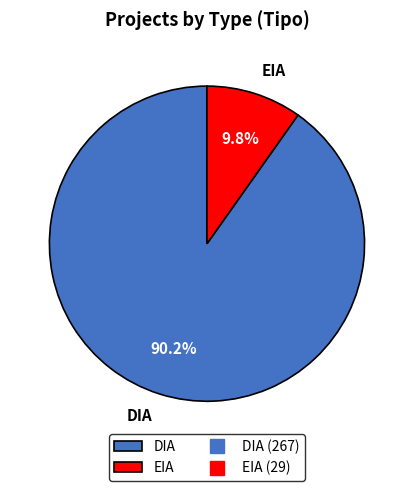

What percentage is the EIA slice, to the nearest percent?

10%